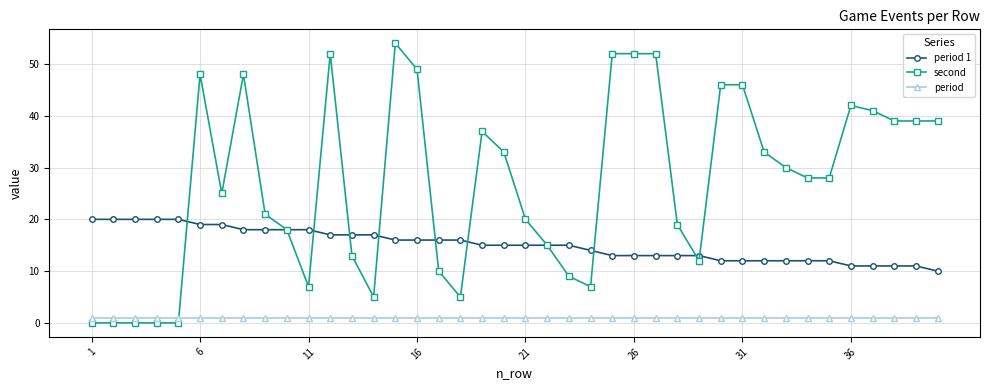

List the series in order of their overall mean, lowest first.

period, period 1, second